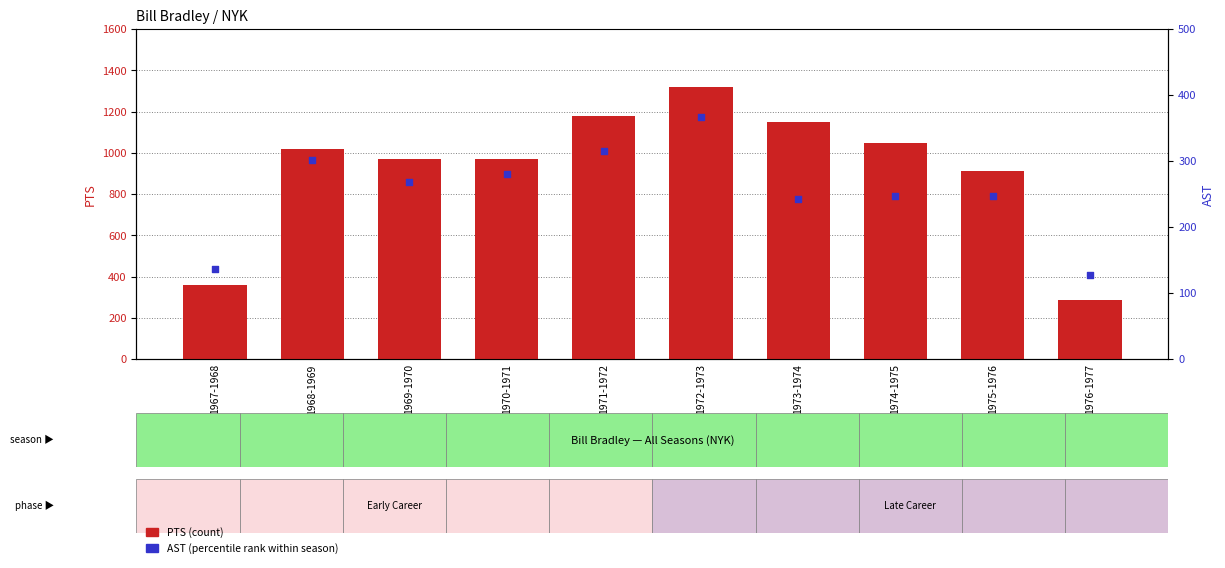

At which category is the sum across all series the highest?

1972-1973